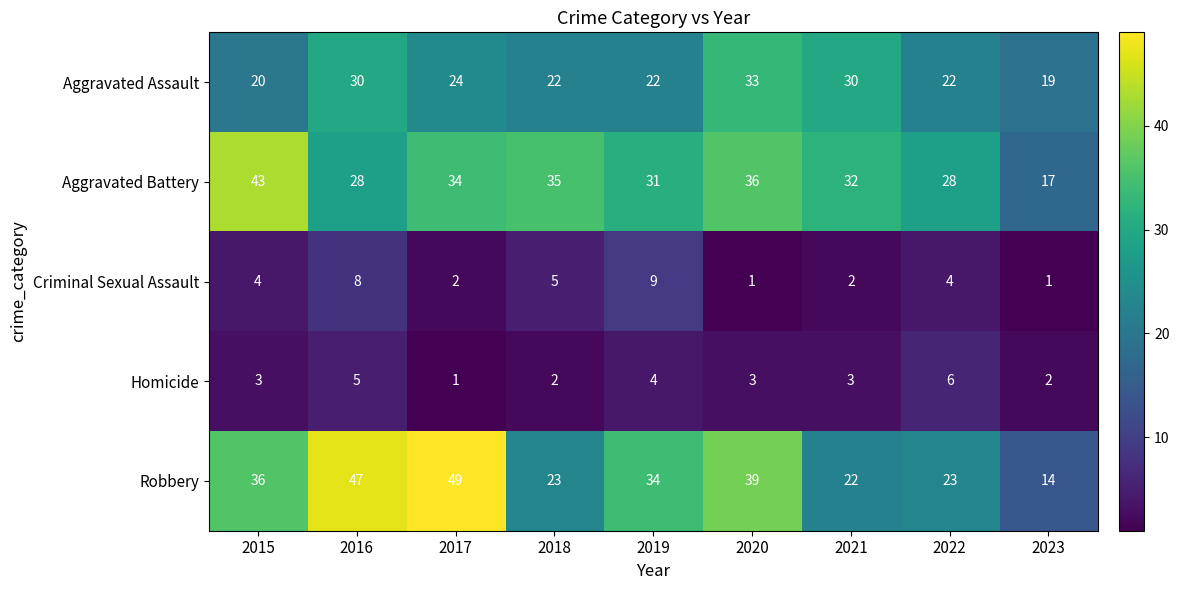

At which label does Robbery first exceed 34?

2015